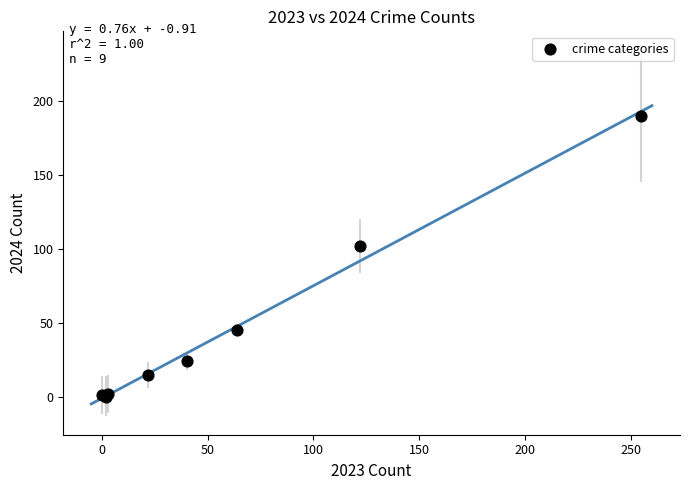

What Y value in the scatter plot is closest to 95?

102